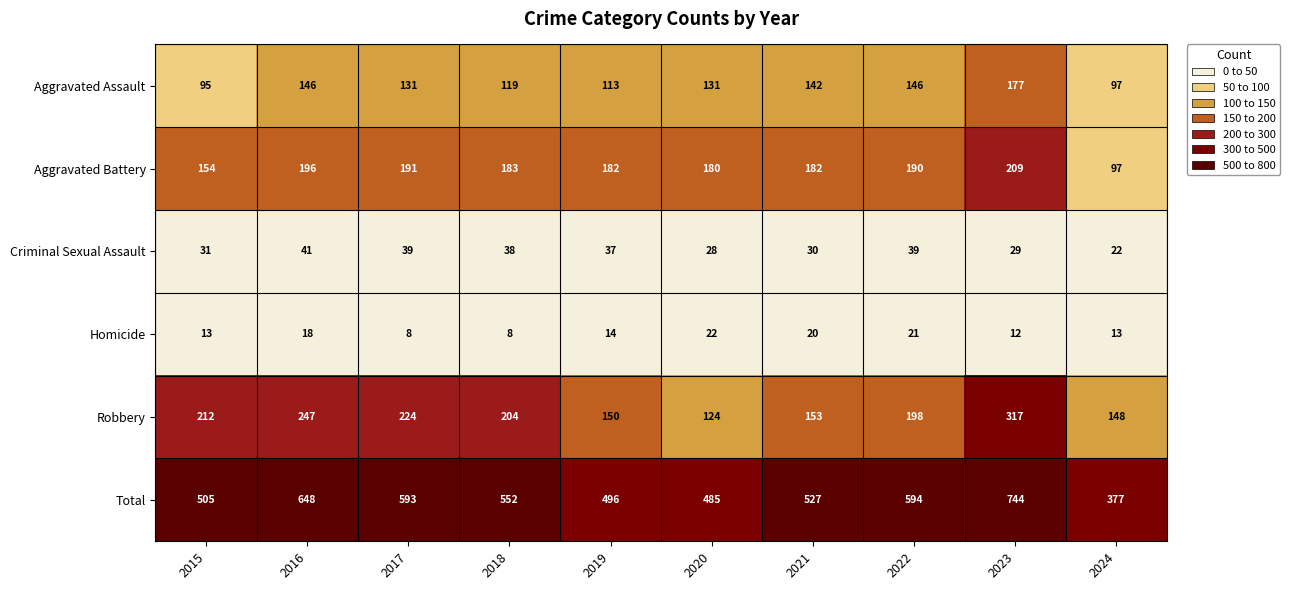

The value of Aggravated Assault at 2016 is 146. True or false?

True